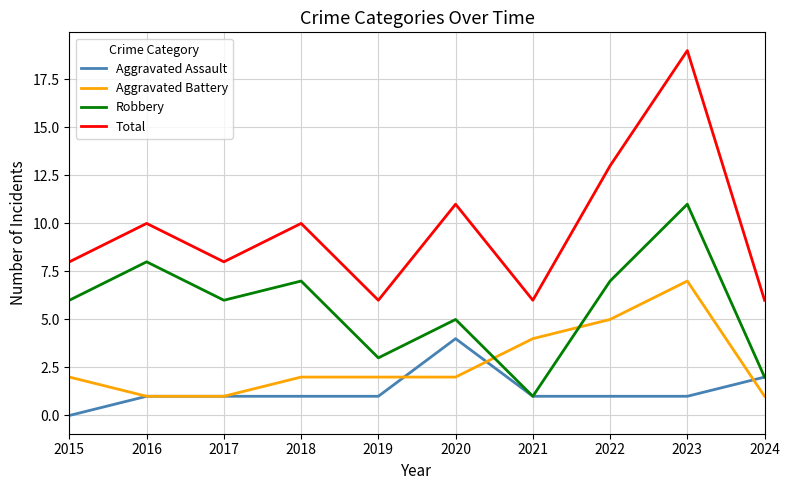

Reading right to left, transcribe all the data shown in this chart.

Aggravated Assault: 2	1	1	1	4	1	1	1	1	0
Aggravated Battery: 1	7	5	4	2	2	2	1	1	2
Robbery: 2	11	7	1	5	3	7	6	8	6
Total: 6	19	13	6	11	6	10	8	10	8